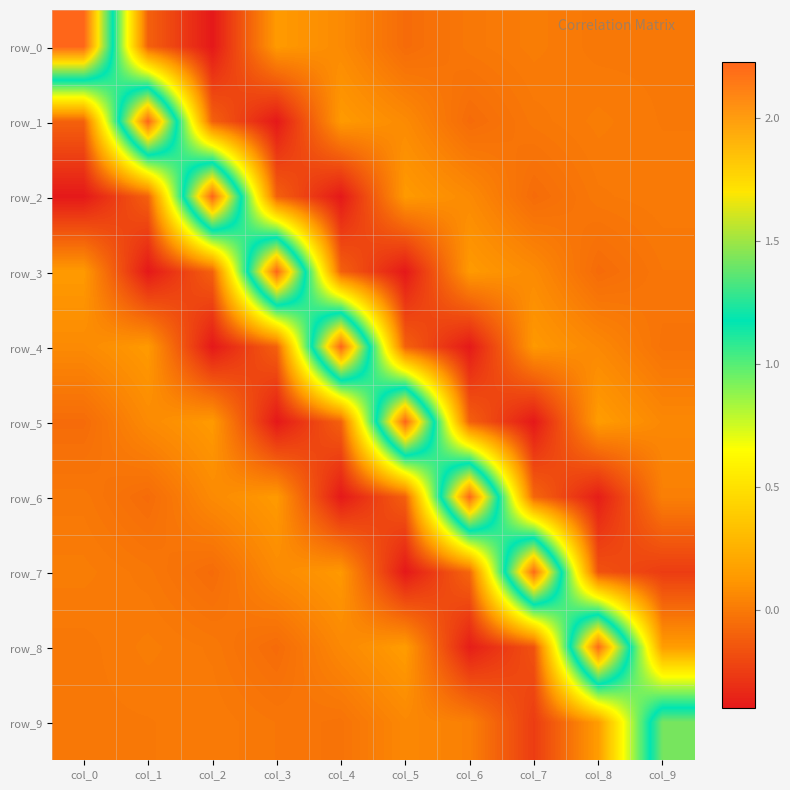

At which category is the sum across all series the highest?

col_8